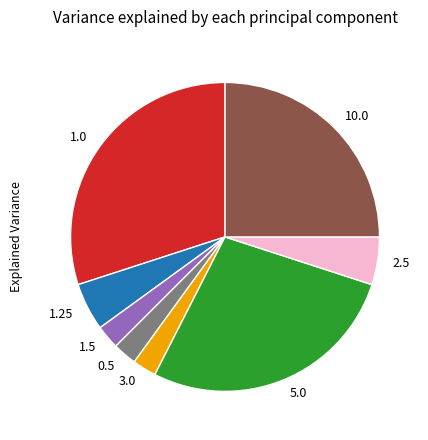

How many slices are in this pie chart?

8